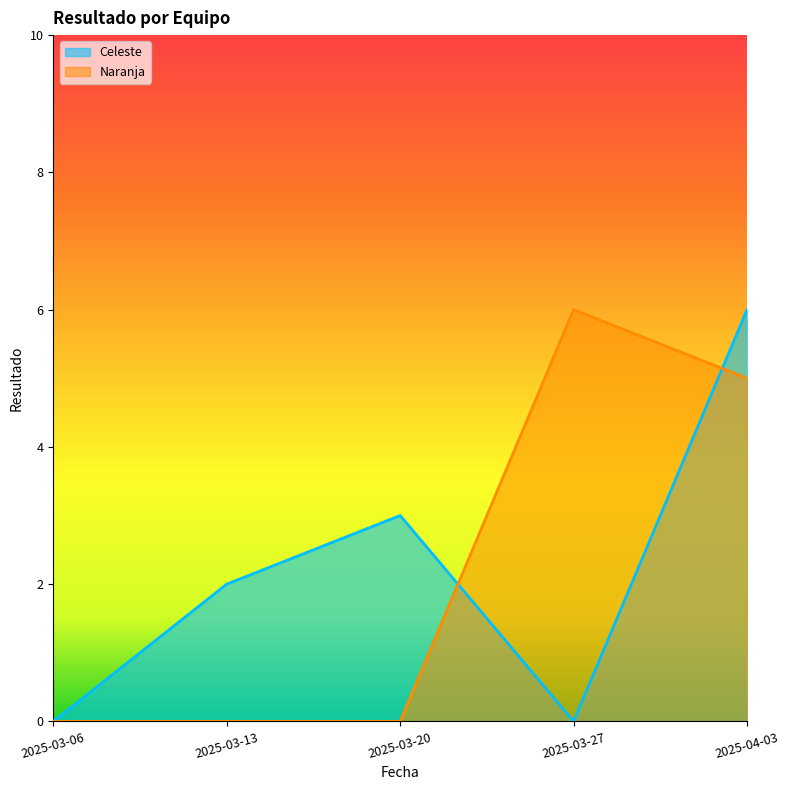

What is the difference between the maximum and minimum values in the Naranja series?

6